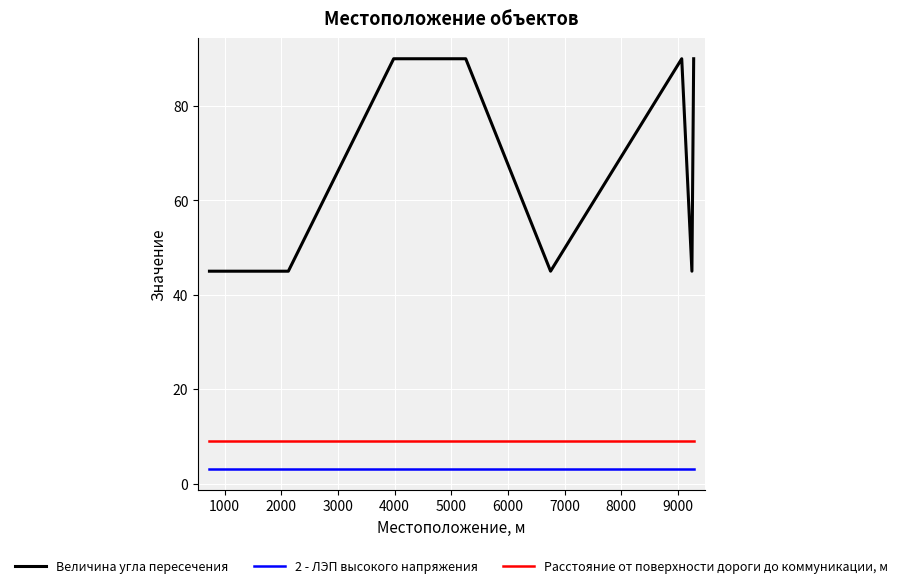

What is the maximum value shown in the chart?

90